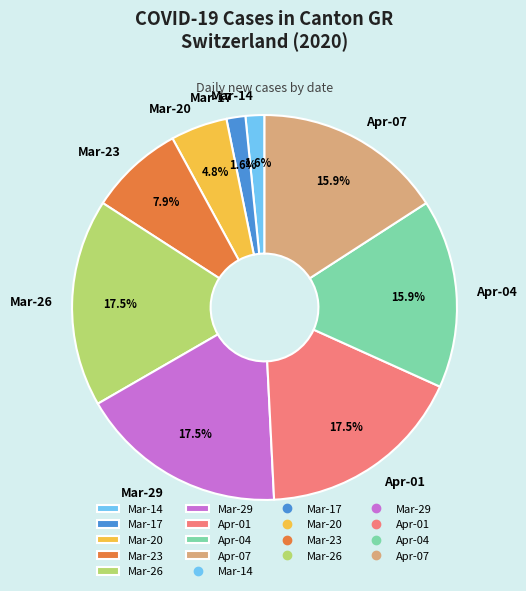

Is there a majority slice in this chart?

No